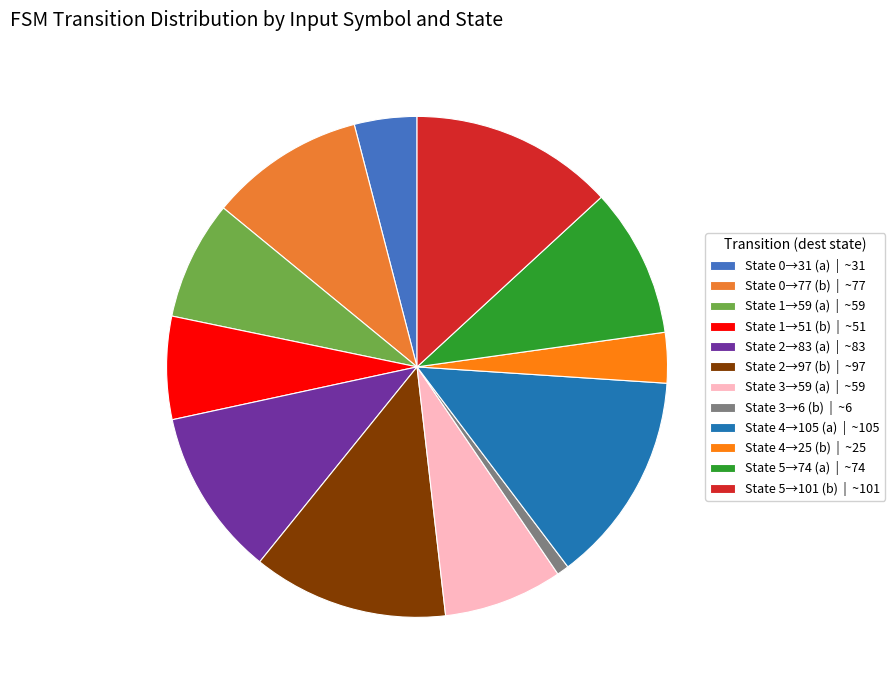

Count the number of slices in the pie.

12